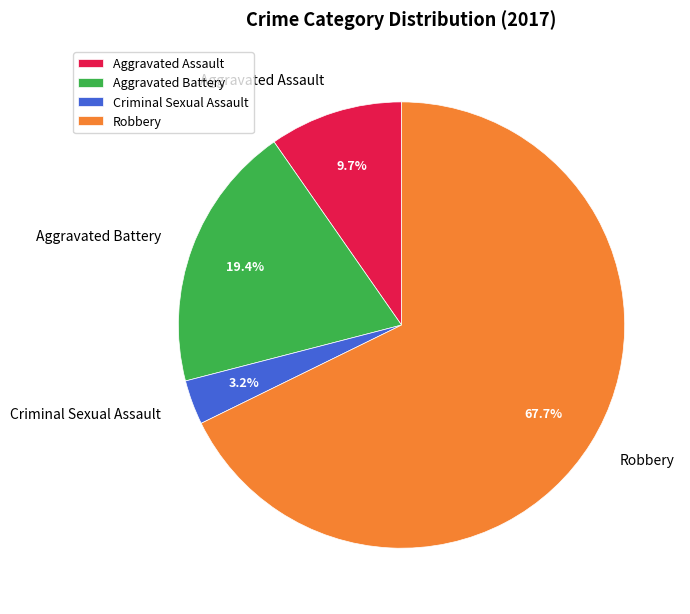

Approximately how many times larger is the value at Criminal Sexual Assault compared to Aggravated Battery?

0.2